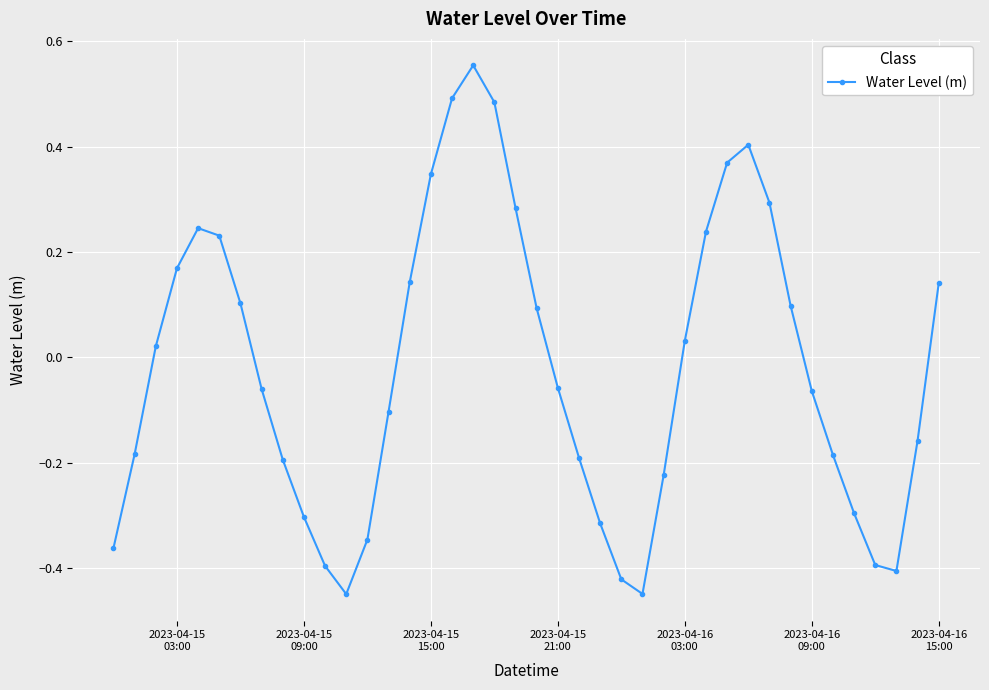

How many interior local peaks (higher than both neighbors) does the data have?

3